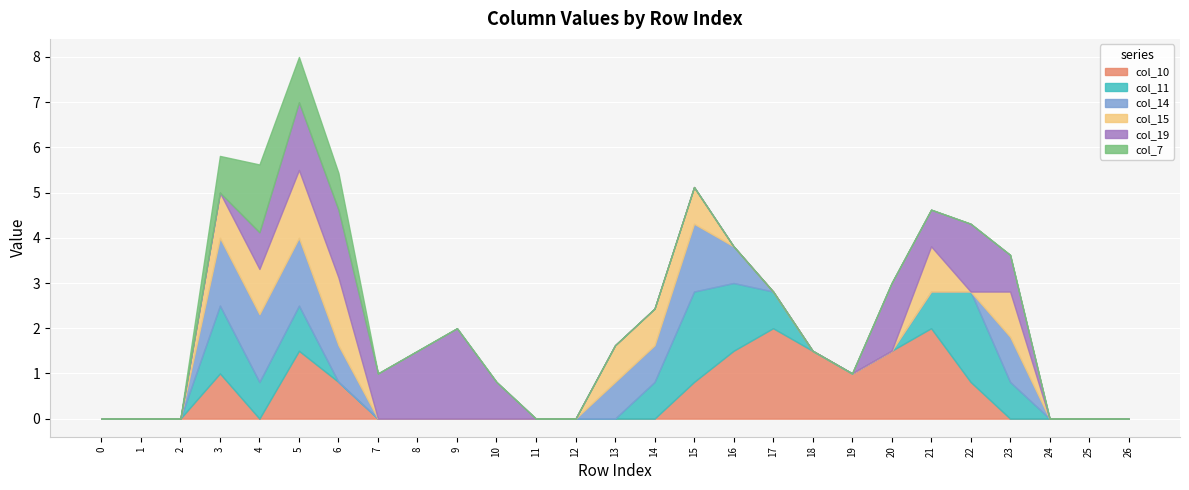

Where is the first local minimum for col_19?

row_7